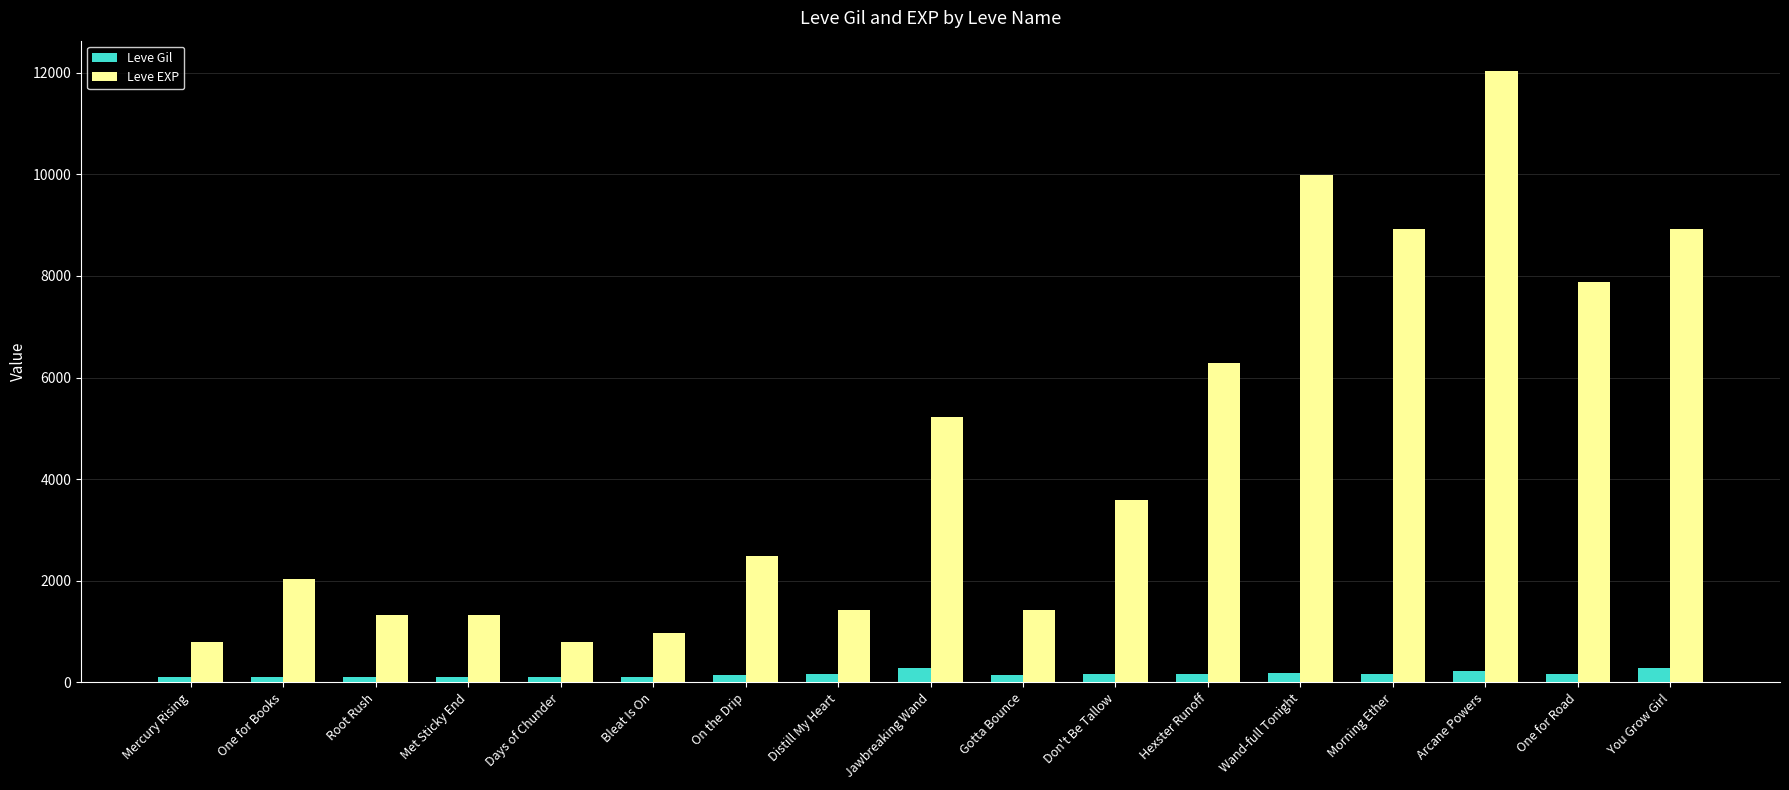

What is the approximate value of Leve Gil at Don't Be Tallow, to the nearest 50?

150